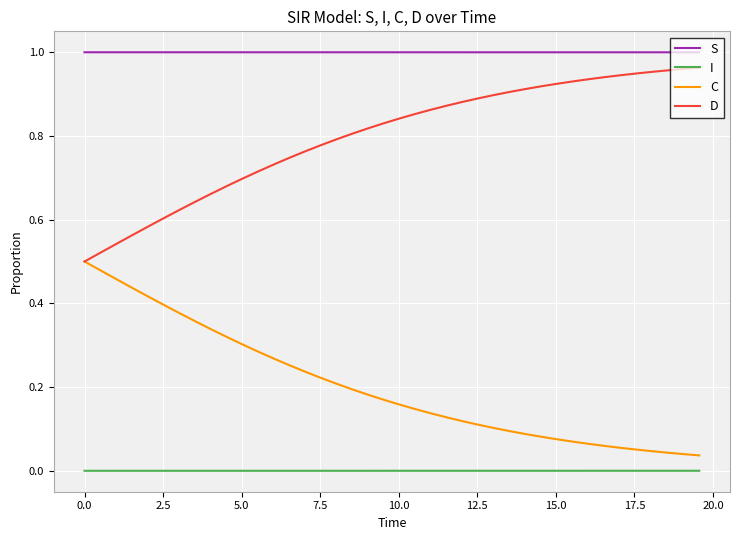

True or false: I and S cross at least once.

False